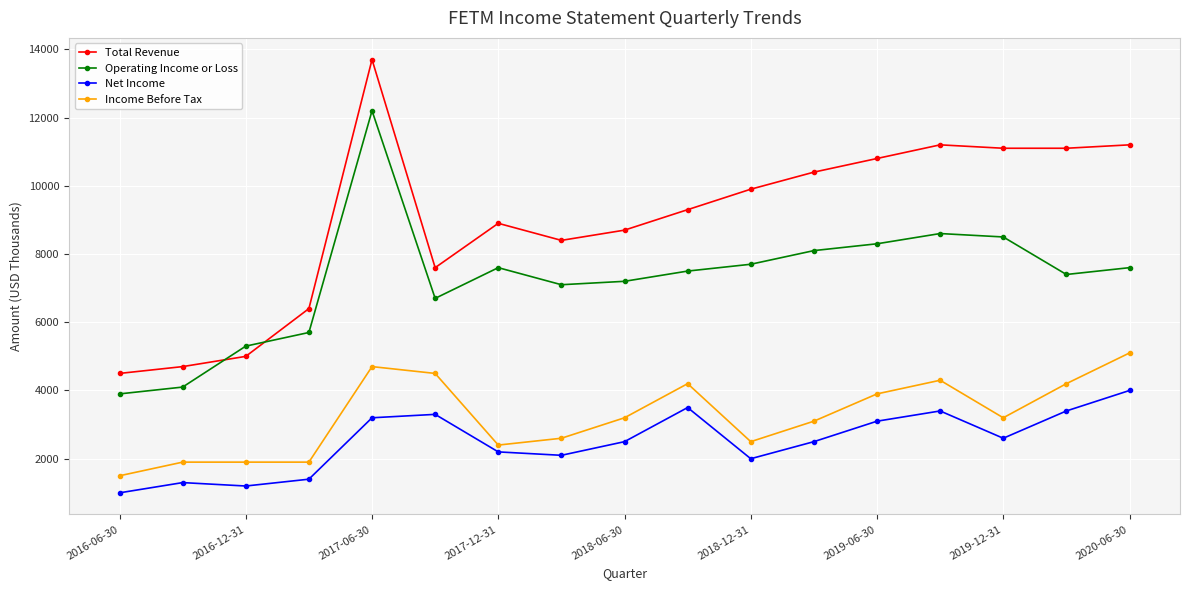

Which series has the widest spread of values?

Total Revenue